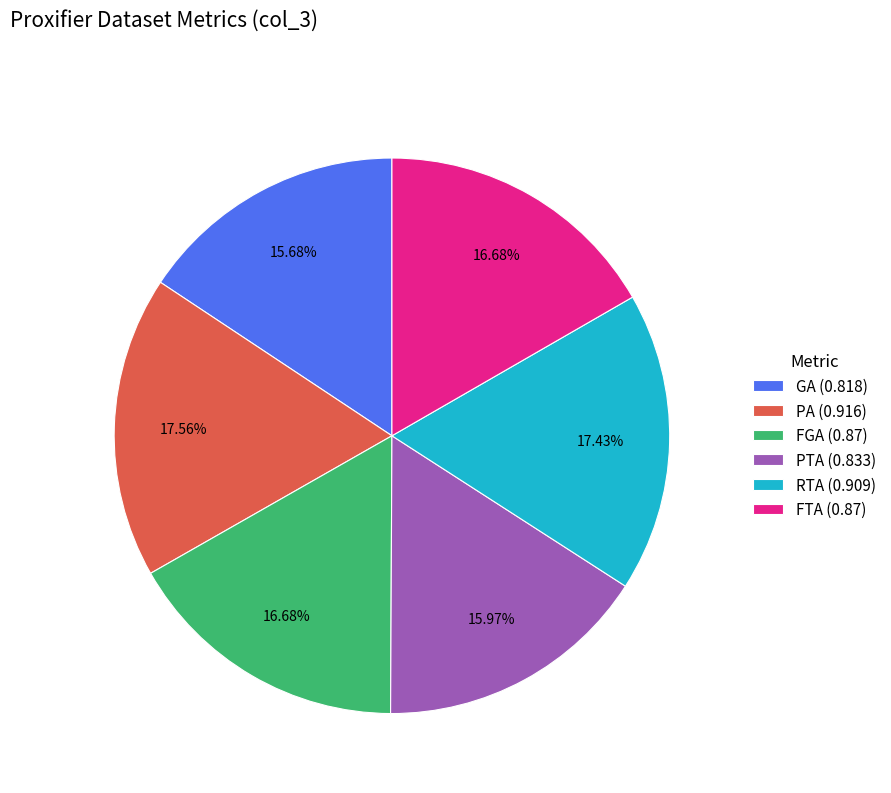

Is there any slice that represents more than half of the pie?

No